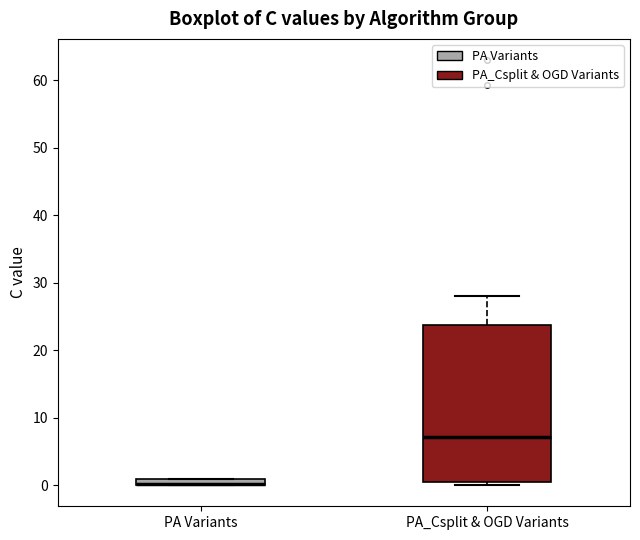

Comparing the boxes themselves (not the whiskers), which one is the tallest?

PA_Csplit & OGD Variants